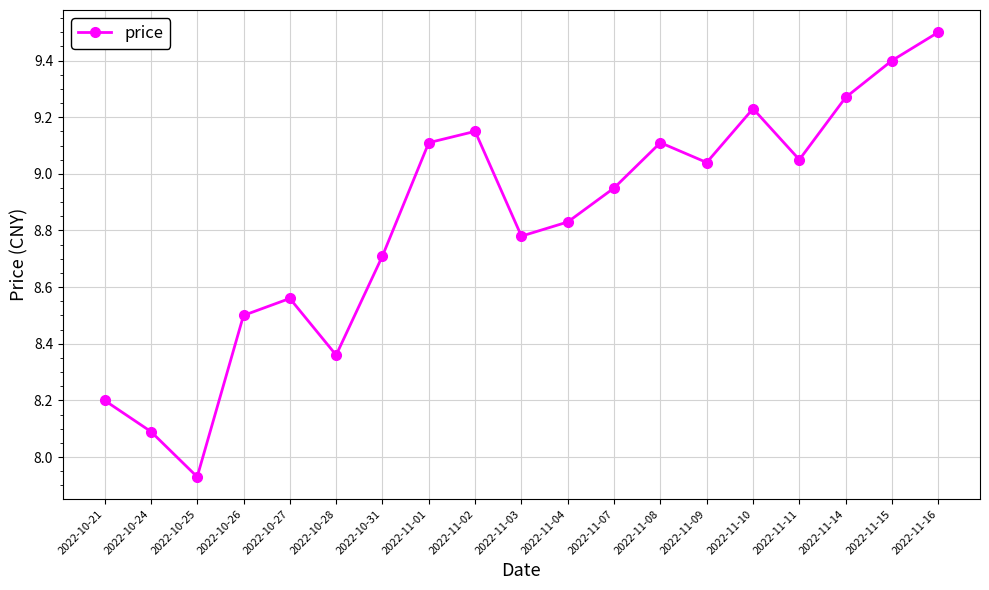

Which has a higher value, 2022-10-27 or 2022-11-04?

2022-11-04